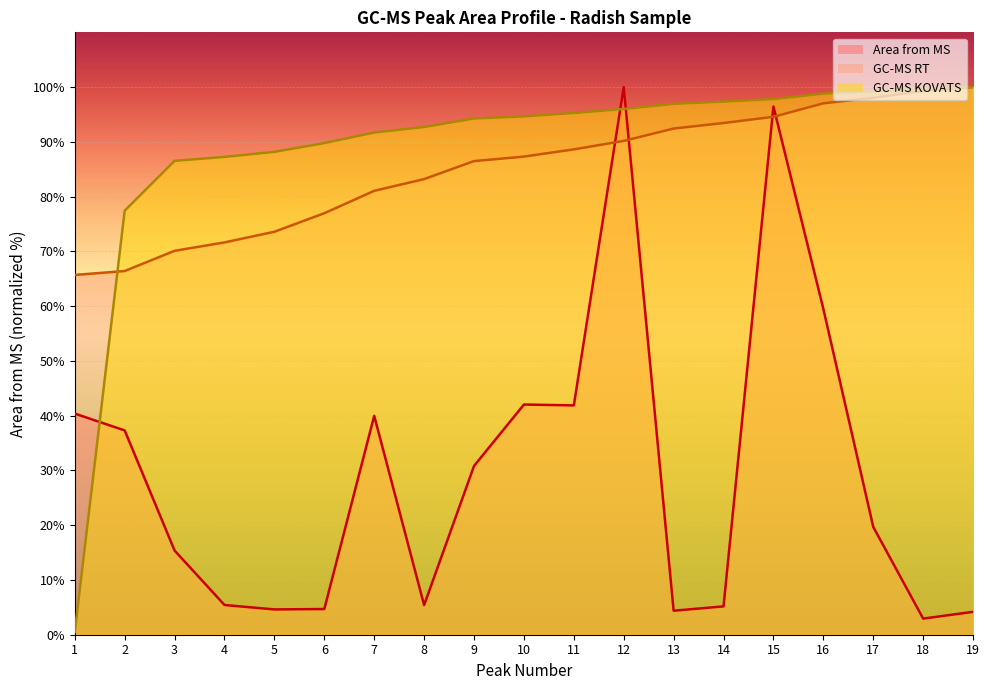

True or false: GC-MS KOVATS has a value of 36.5 at 18.

False